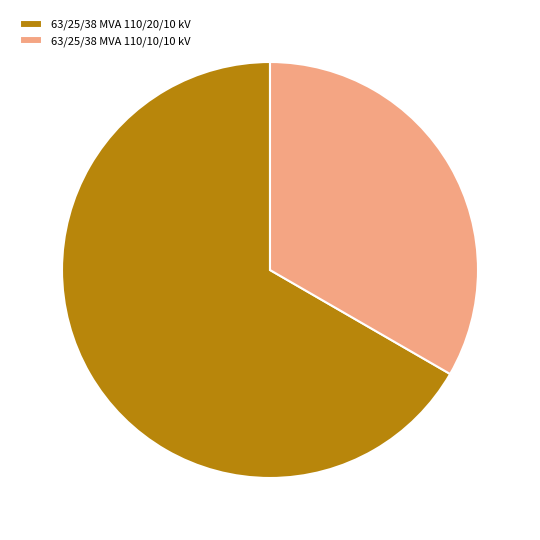

Do 63/25/38 MVA 110/20/10 kV and 63/25/38 MVA 110/10/10 kV together represent more than half of the pie?

Yes